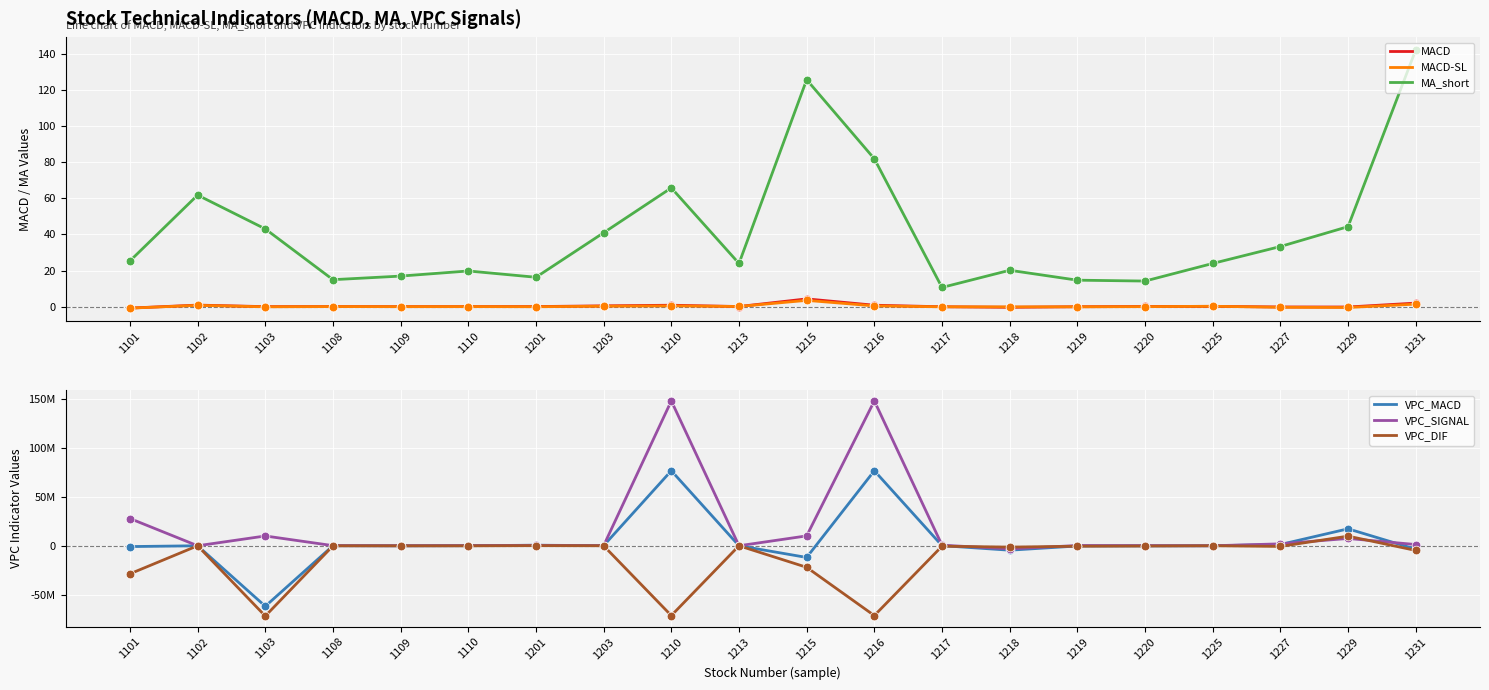

Which series has the largest total across all categories?

VPC_SIGNAL